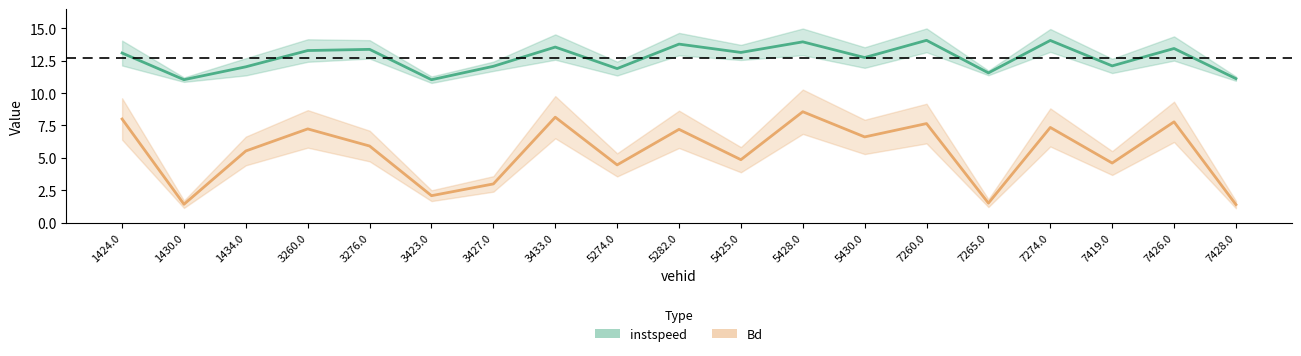

What is the minimum value for Bd?

1.4